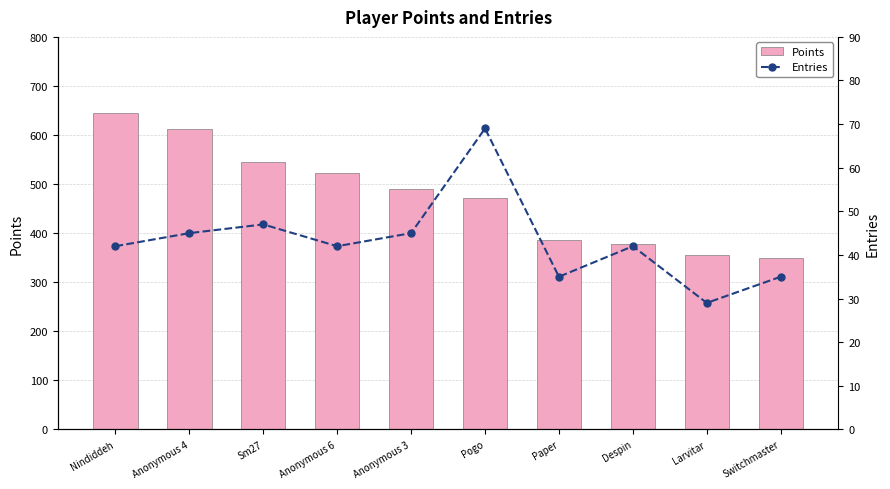

Which has a higher value, Larvitar or Anonymous 3?

Anonymous 3